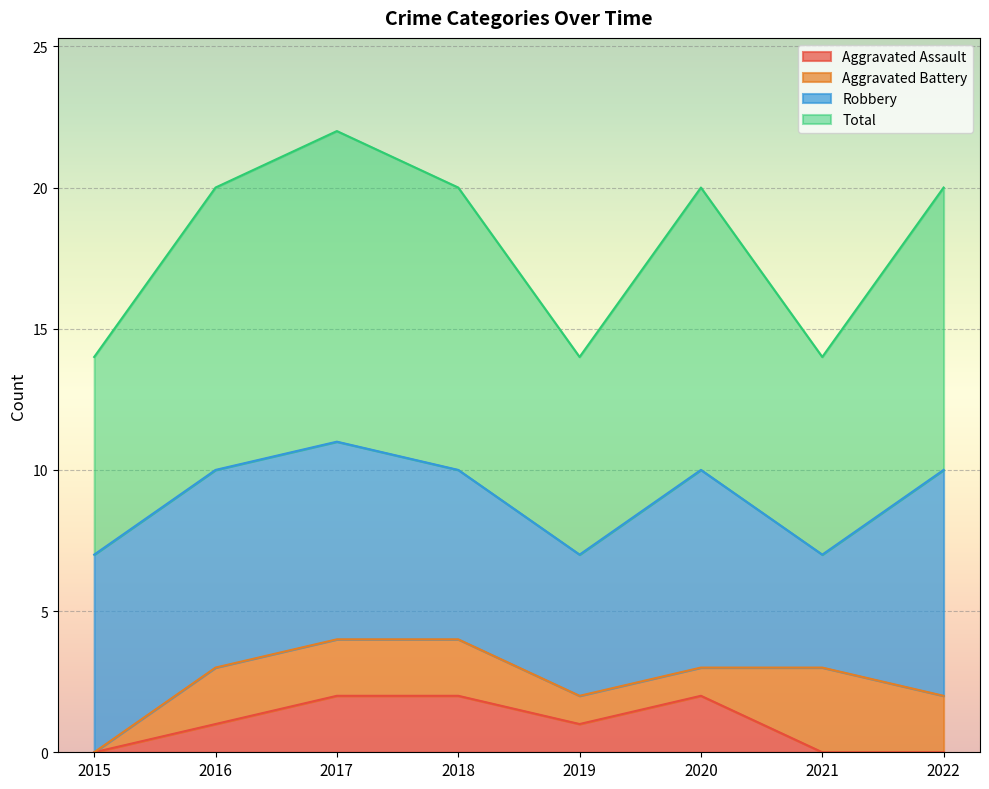

True or false: Aggravated Assault has a value of 2 at 2018.

True